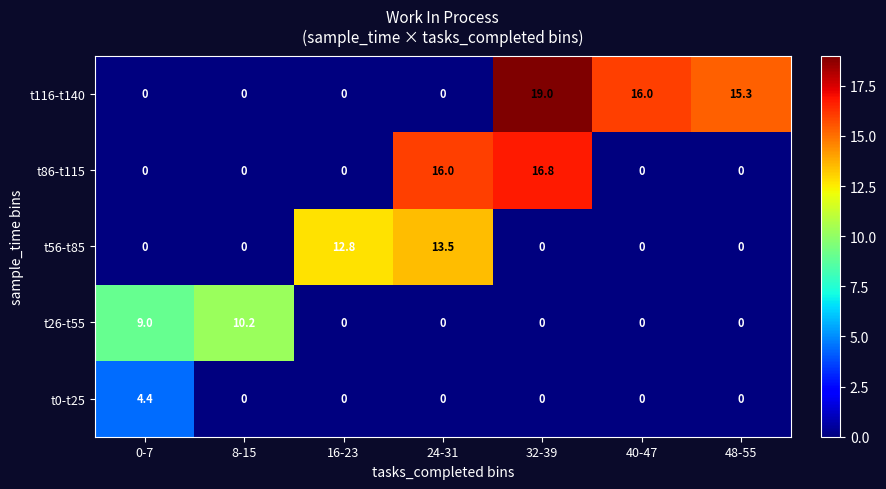

What value does the t0-t25 series have at 0-7?

4.4